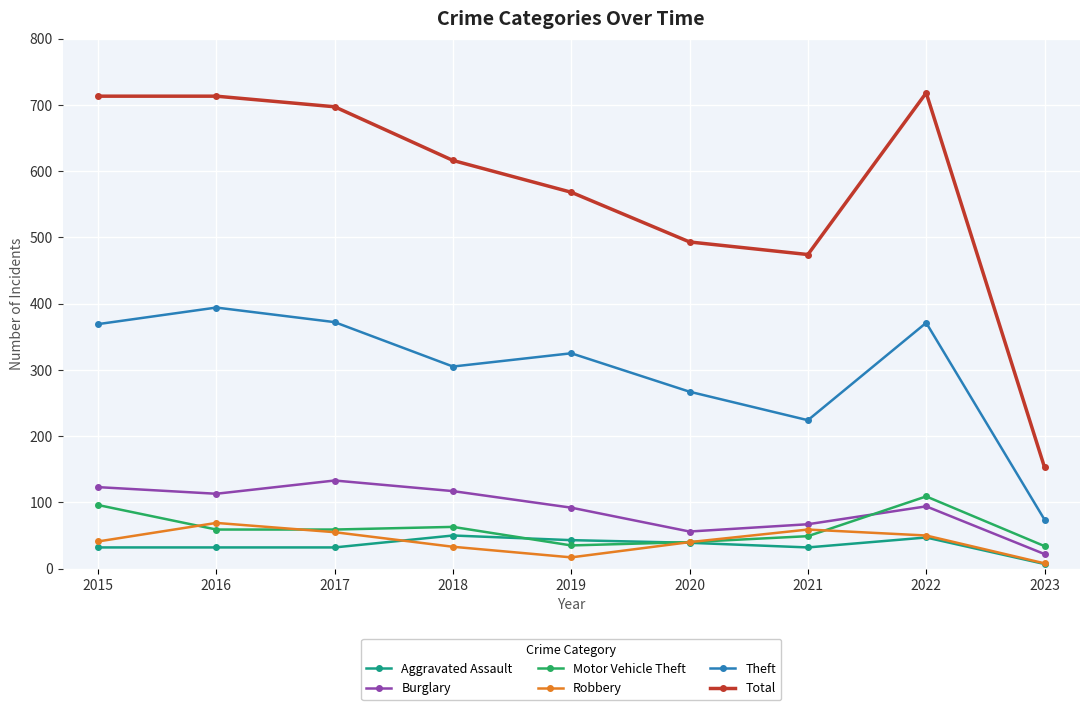

What is the average value of the Theft series?

300